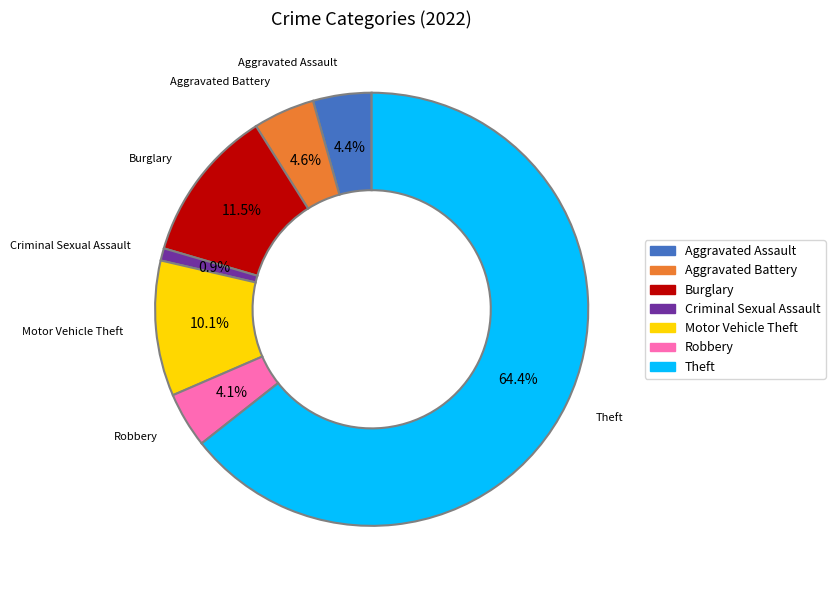

Is there any slice that represents more than half of the pie?

Yes